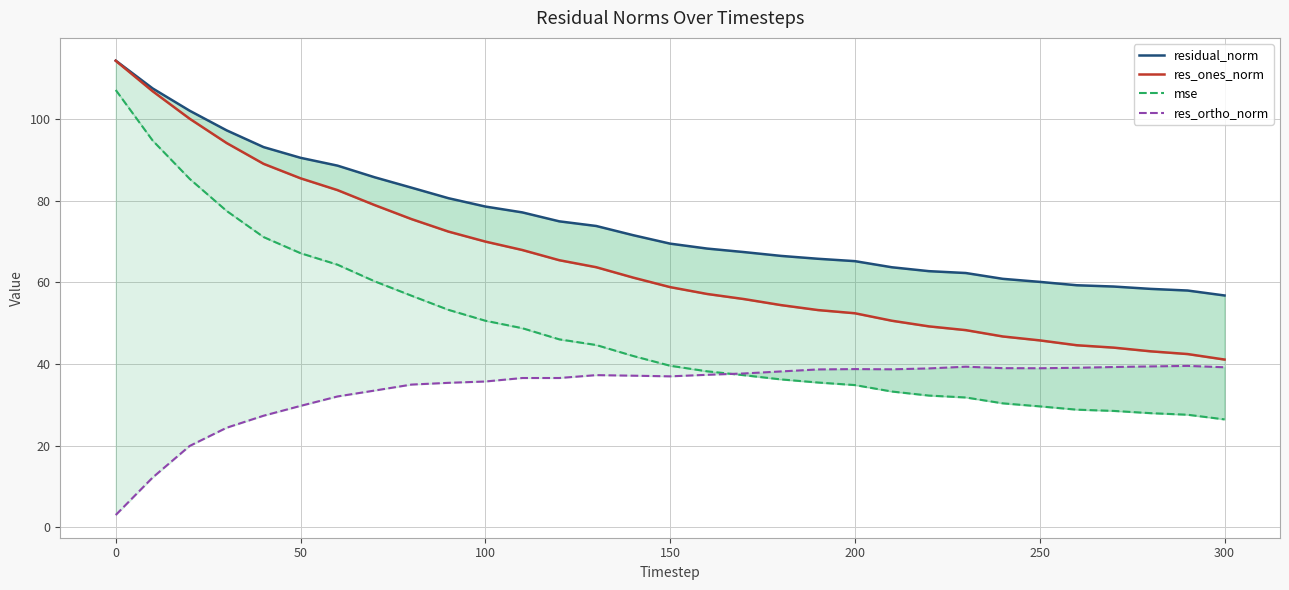

How many lines are shown in the chart?

4